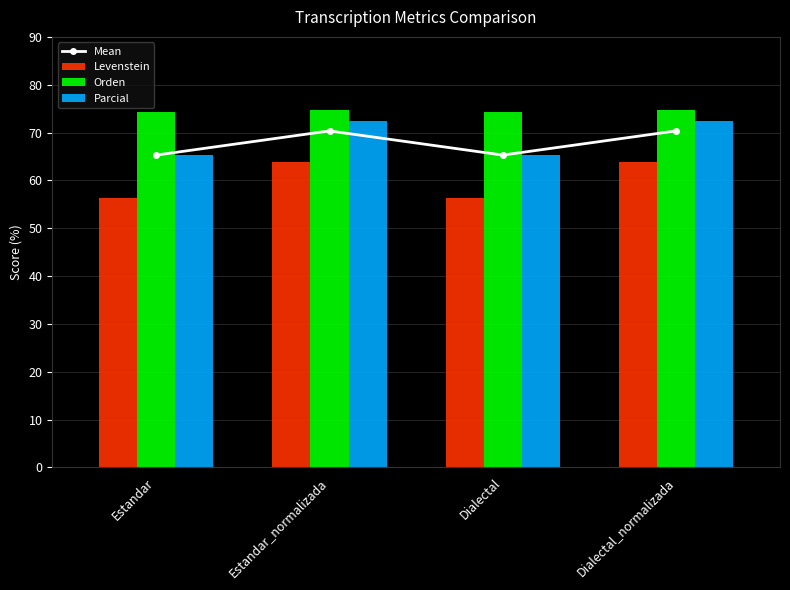

Reading left to right, what are all the values shown in this chart?

Mean: Estandar=65.3	Estandar_normalizada=70.3	Dialectal=65.3	Dialectal_normalizada=70.3
Levenstein: Estandar=56.3	Estandar_normalizada=63.9	Dialectal=56.3	Dialectal_normalizada=63.9
Orden: Estandar=74.3	Estandar_normalizada=74.7	Dialectal=74.3	Dialectal_normalizada=74.7
Parcial: Estandar=65.3	Estandar_normalizada=72.4	Dialectal=65.3	Dialectal_normalizada=72.4